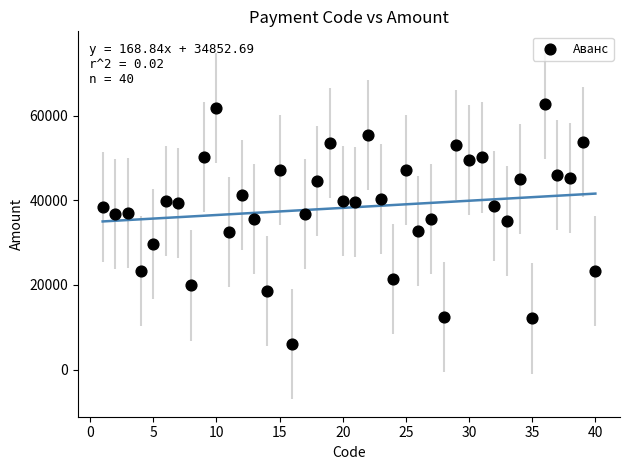

What is the range of X values (max minus min)?

39.0